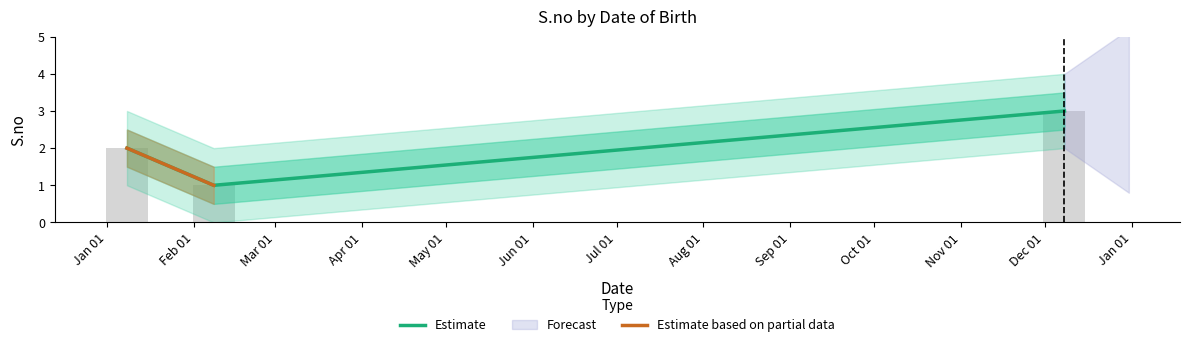

Is it true that the value at 2024-12-08 is 3?

True